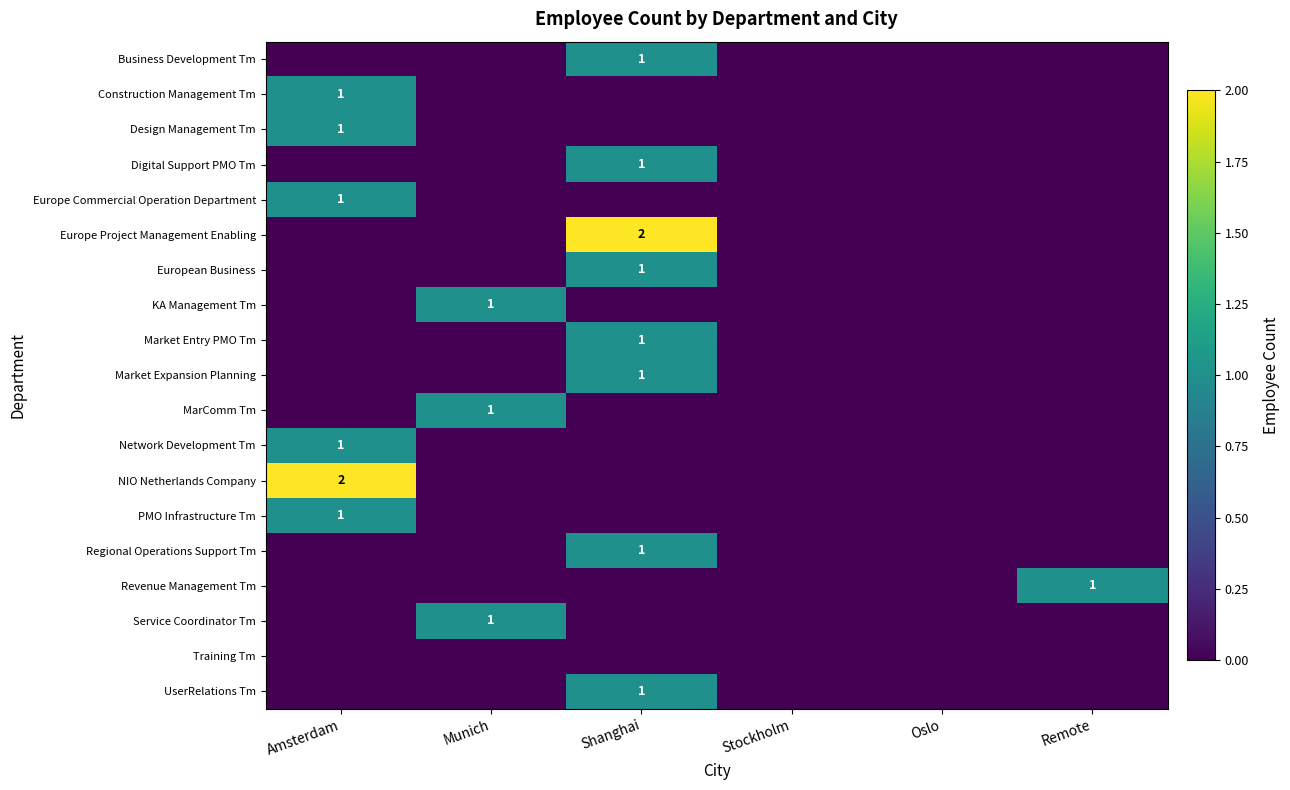

The Revenue Management Tm series shows 1 at Remote. True or false?

True